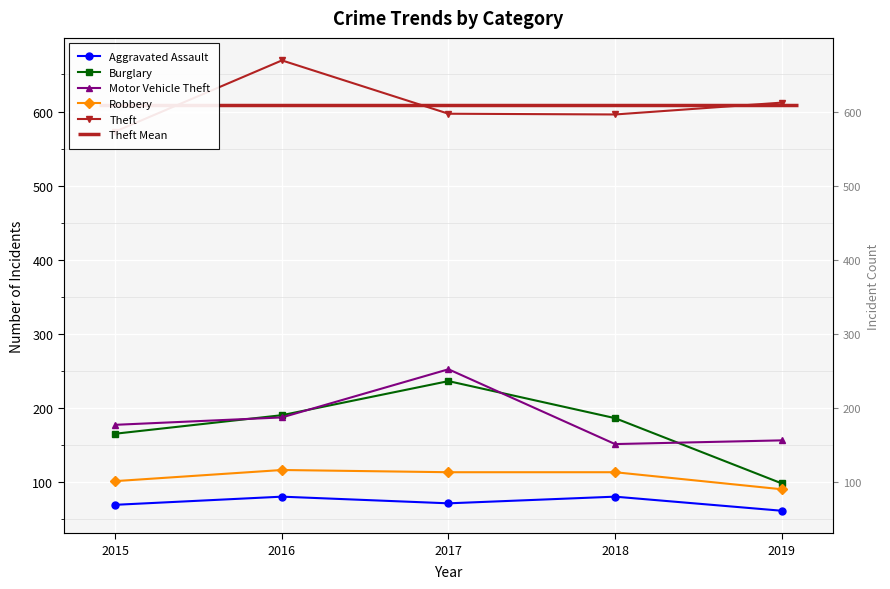

How many data points does each series have?

5